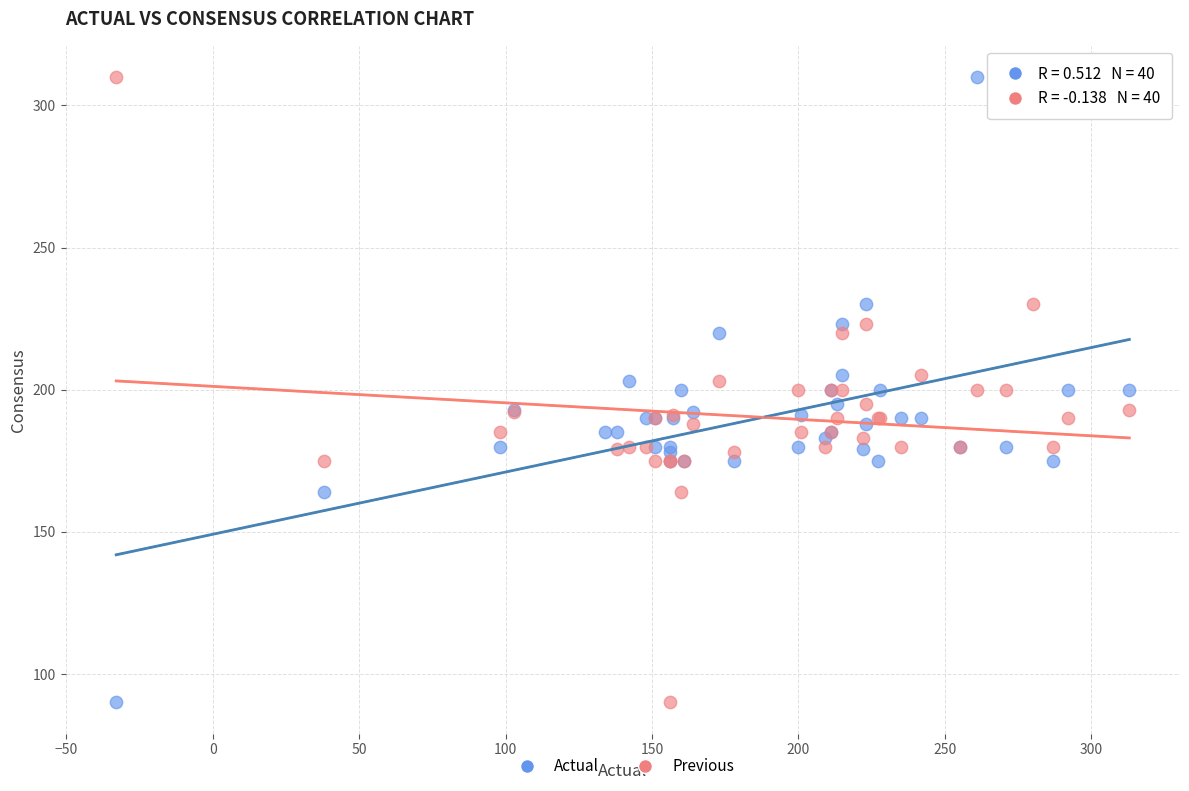

What are all the series names shown in the legend?

Actual, Previous